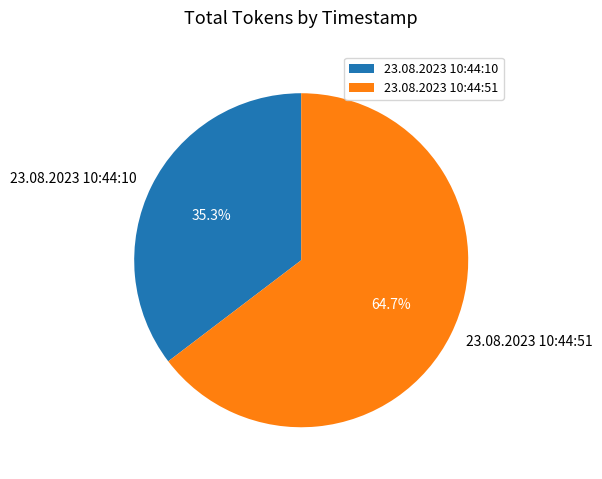

Count the number of slices in the pie.

2